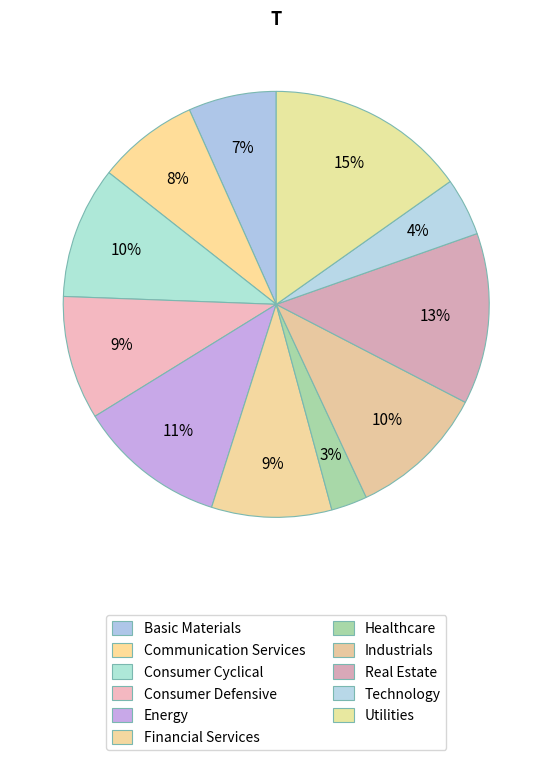

To the nearest percent, what is the average slice percentage?

9%